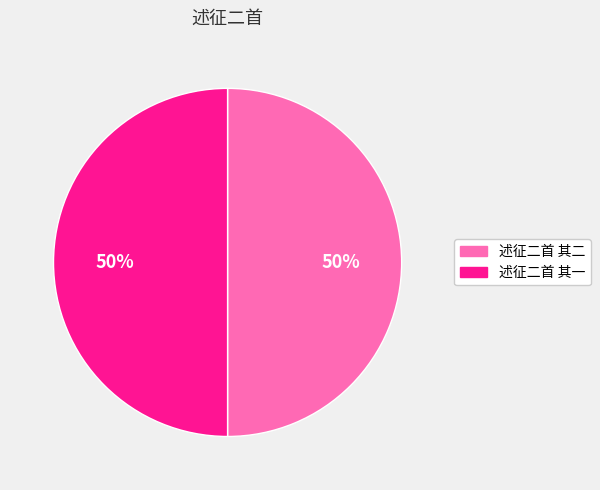

To the nearest percent, what is the combined percentage of 述征二首 其一 and 述征二首 其二?

100%